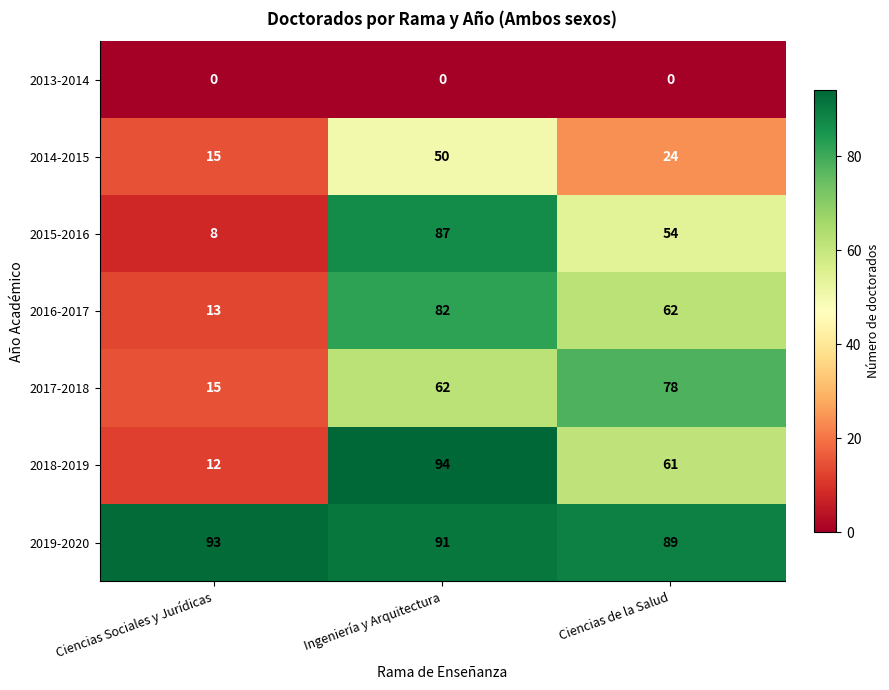

How many data points does each series have?

3